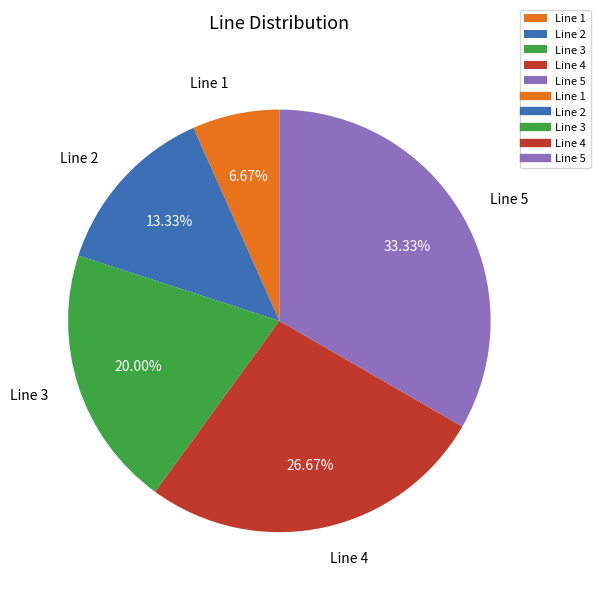

True or false: Line 3 accounts for 20% of the total.

True